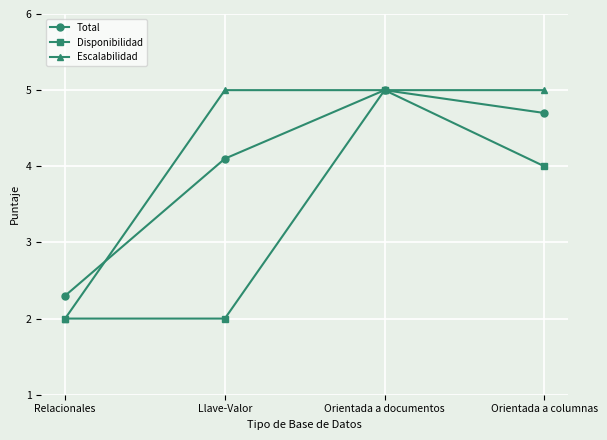

How many data points in Total are above 4?

3